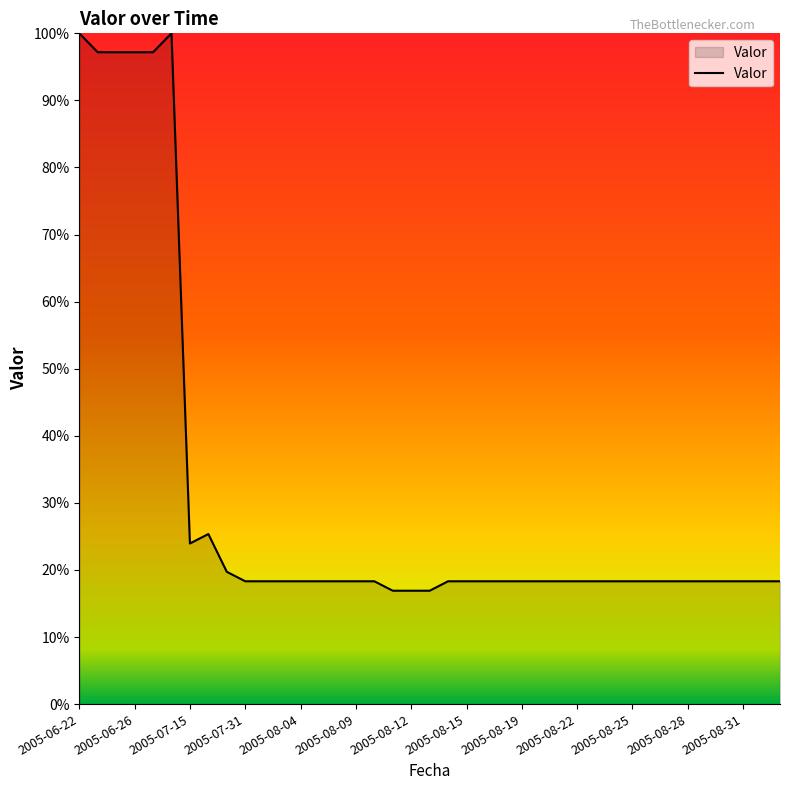

What is the maximum value shown in the chart?

100.0